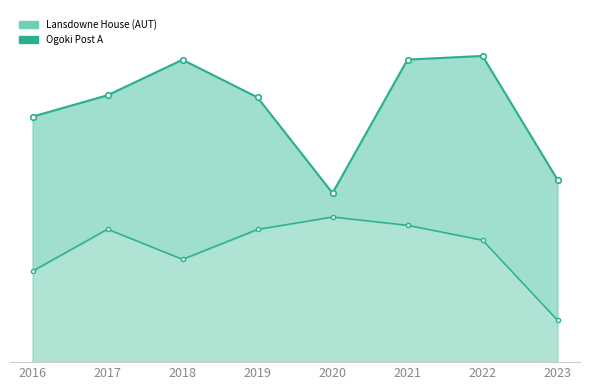

What is the greatest value displayed?

512.4